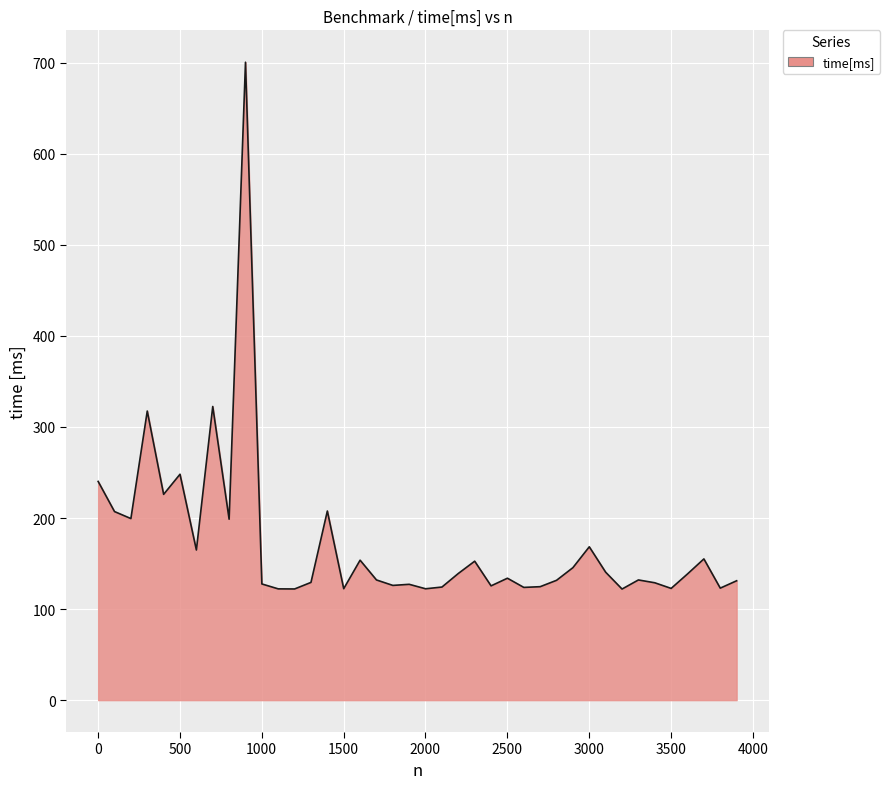

What is the difference between the maximum and minimum values?

578.6